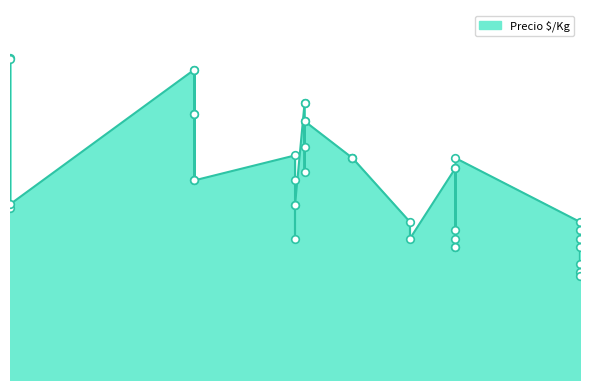

Approximately how many times larger is the value at 2021-02-12 compared to 2021-06-01?

1.5